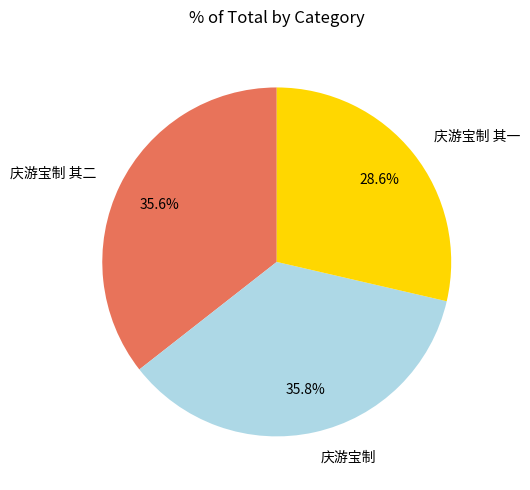

Is there any slice that represents more than half of the pie?

No